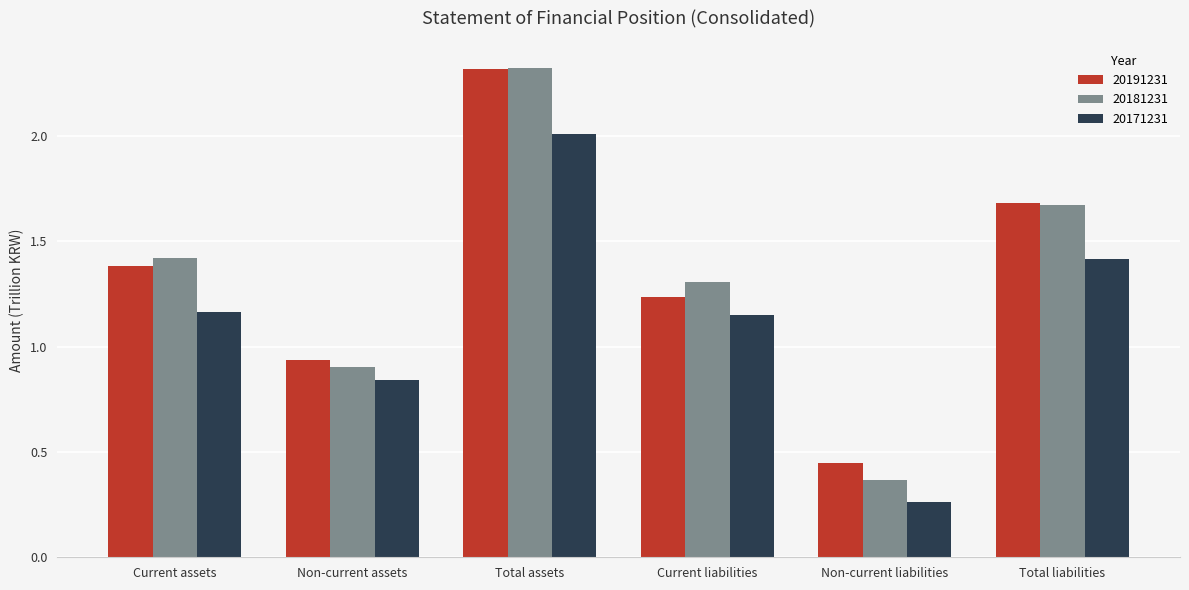

What is the approximate value of 20181231 at Total assets?

2.3